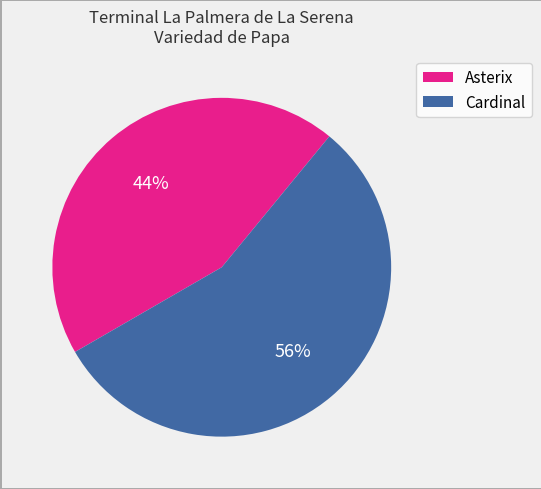

How many segments does this pie chart have?

2